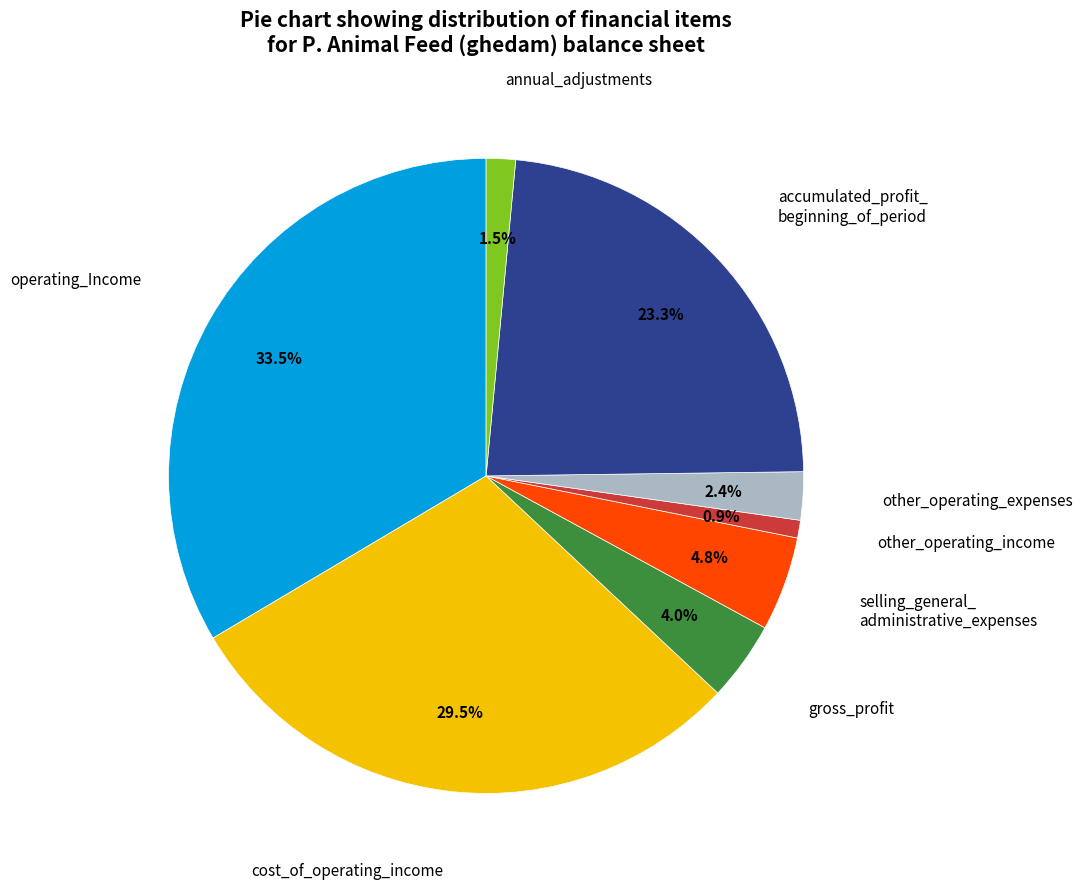

Count the number of slices in the pie.

8